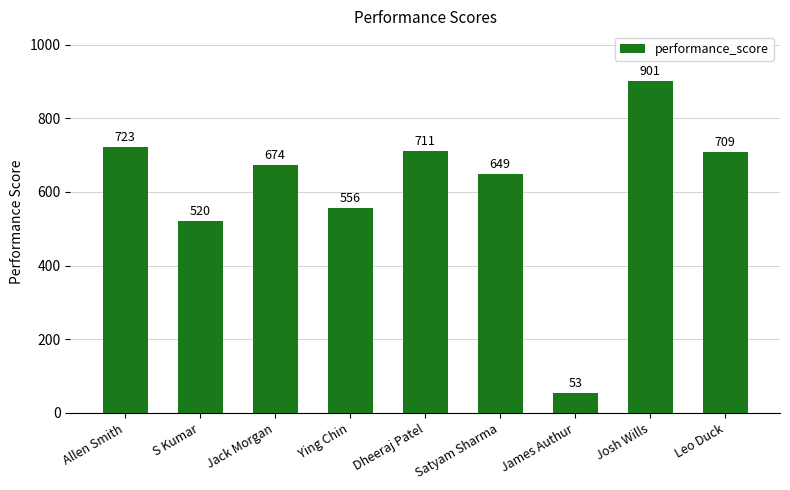

The value at Jack Morgan is 674. True or false?

True